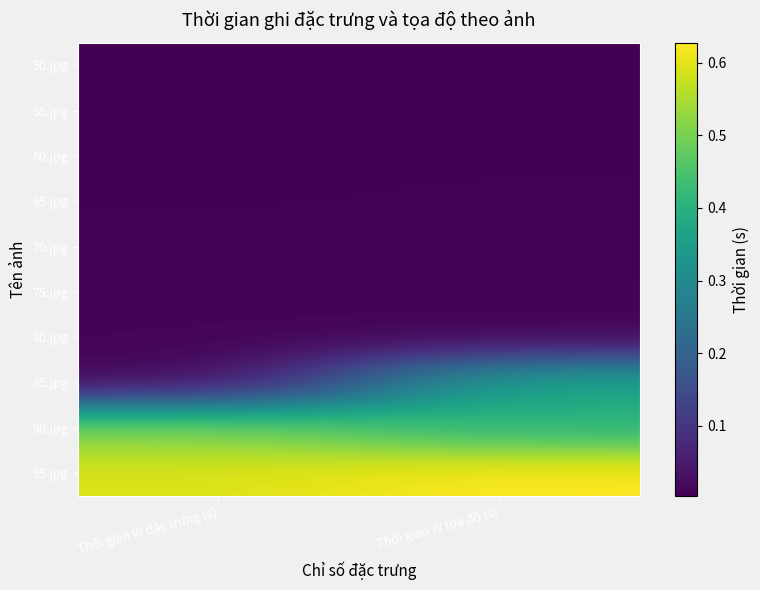

At which category does the chart reach its minimum across all series?

Thời gian W tọa độ (s)